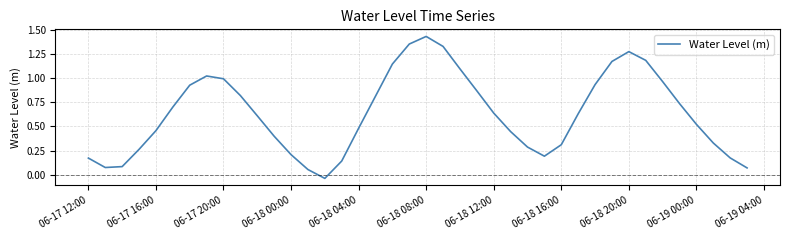

How many negative values are there?

1